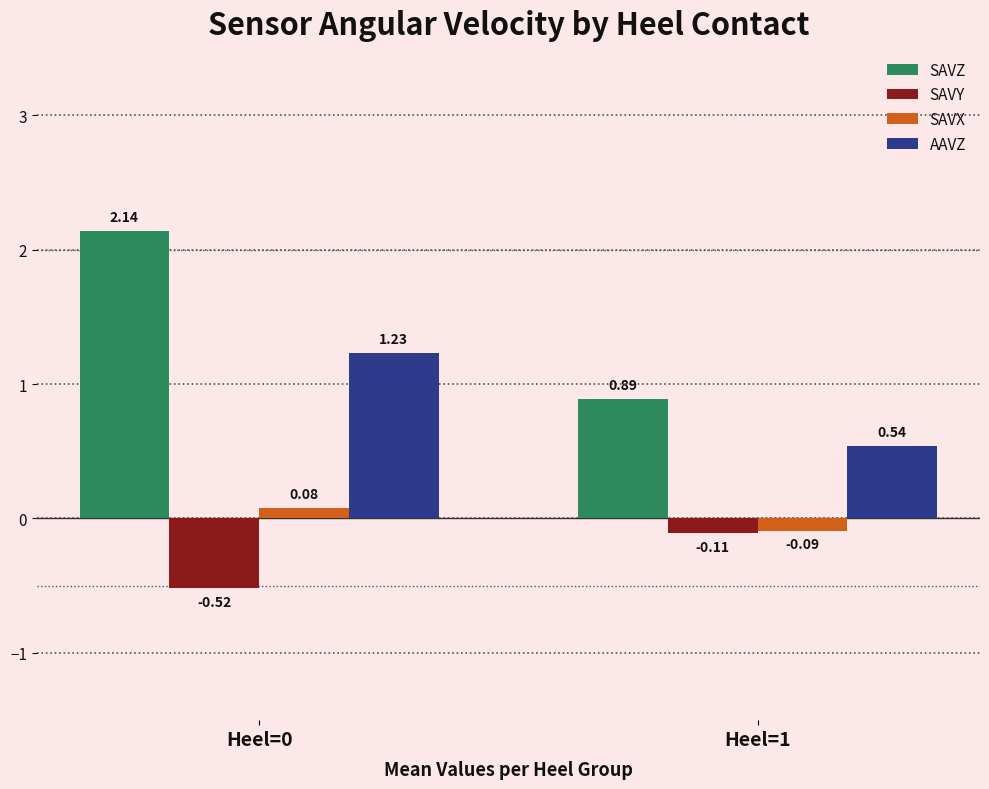

How many bars are there in total?

8